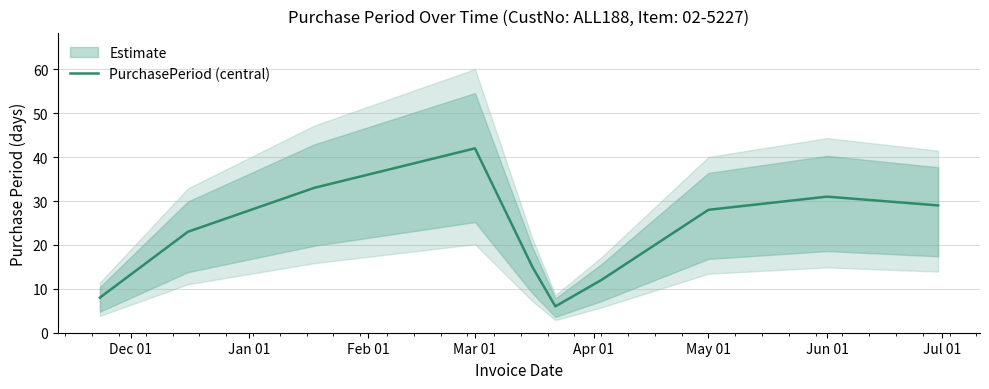

At which category does the chart reach its peak across all series?

Mar 01